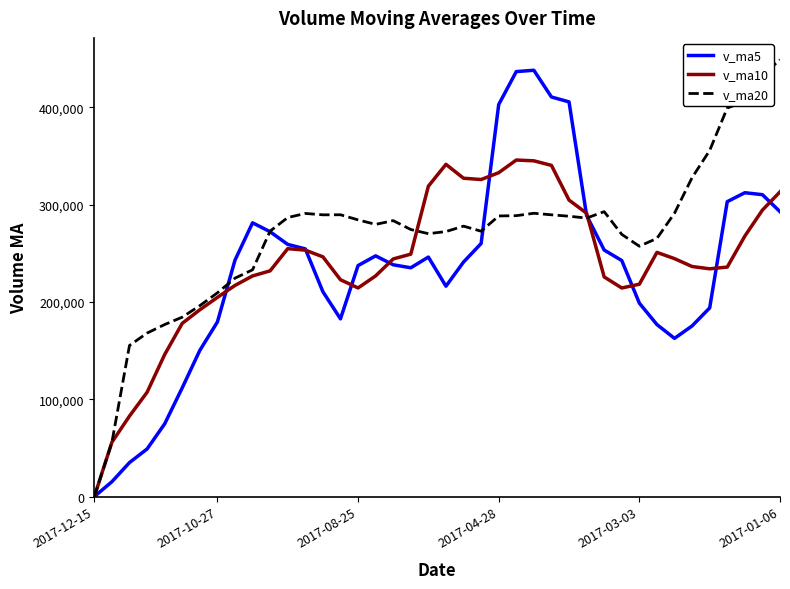

What is the difference between the maximum and minimum values in the v_ma10 series?

345855.8